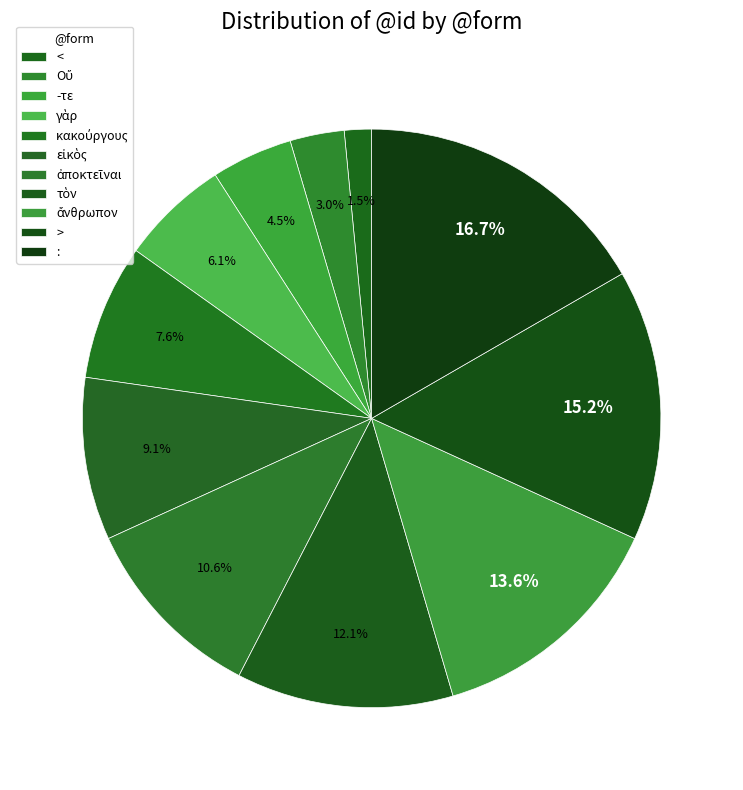

Count the number of slices in the pie.

11